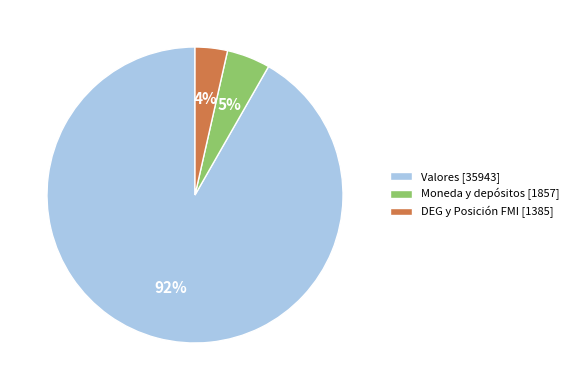

Which slice is the smallest?

DEG y Posición FMI [1385]